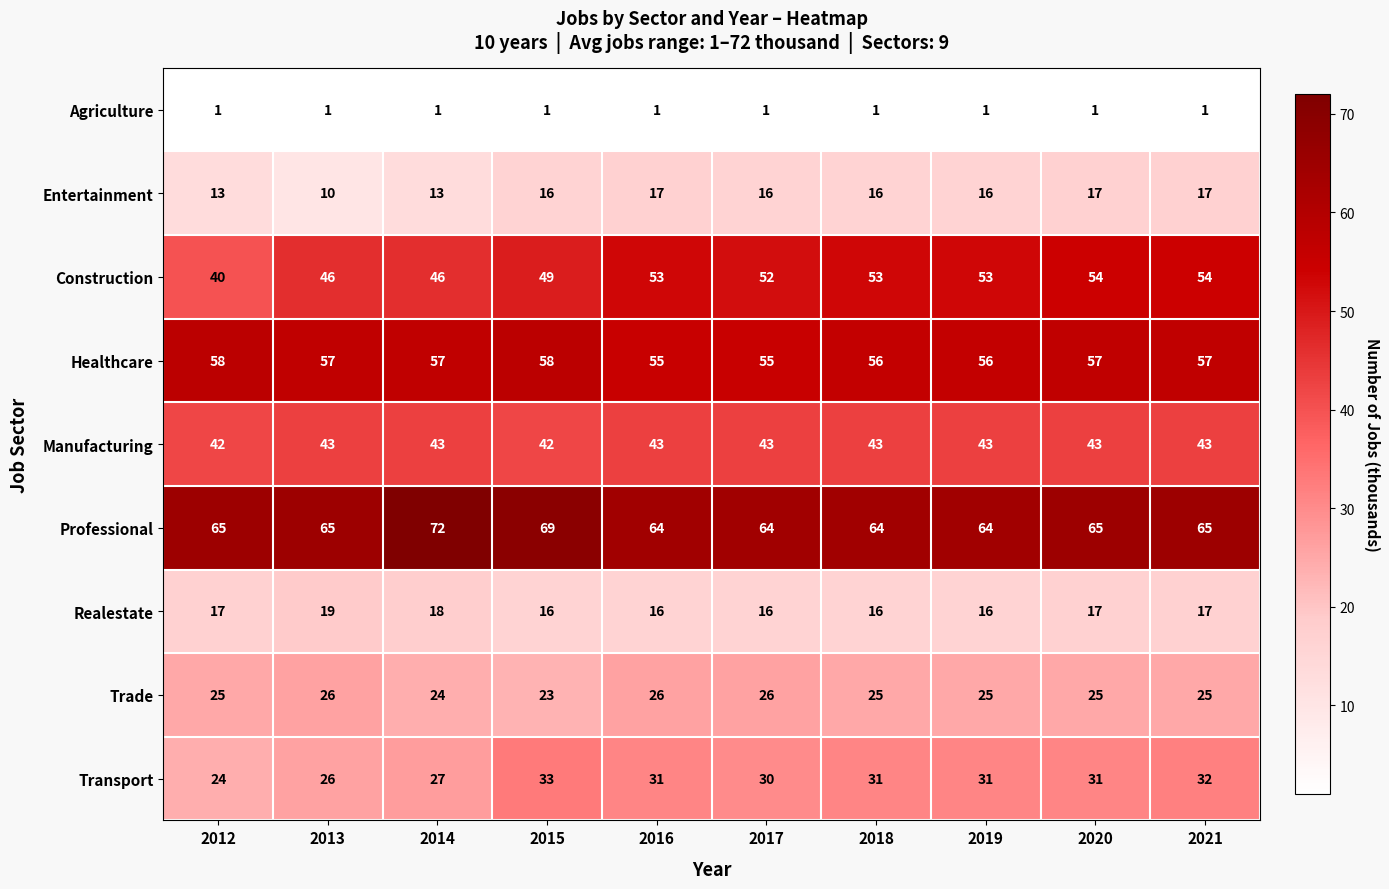

What is the spread (max minus min) of values at 2017?

63